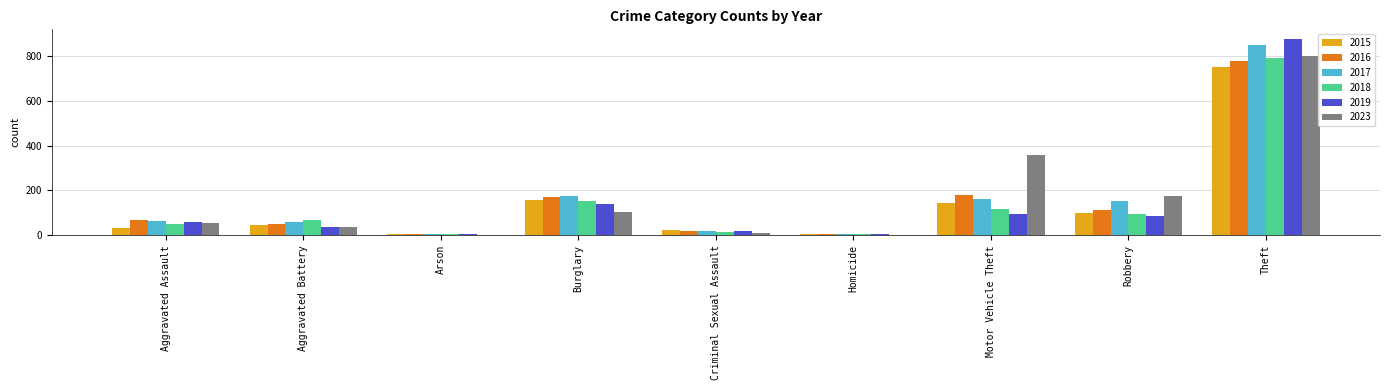

Count the number of data series in this chart.

6